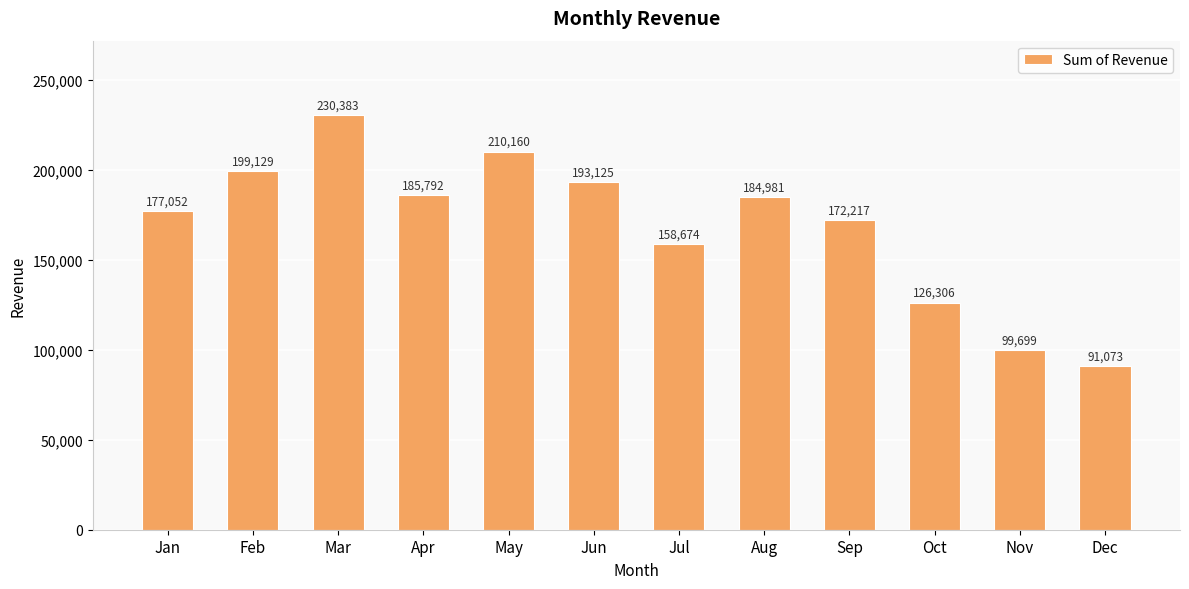

What is the value of the 6th bar from the left?

193125